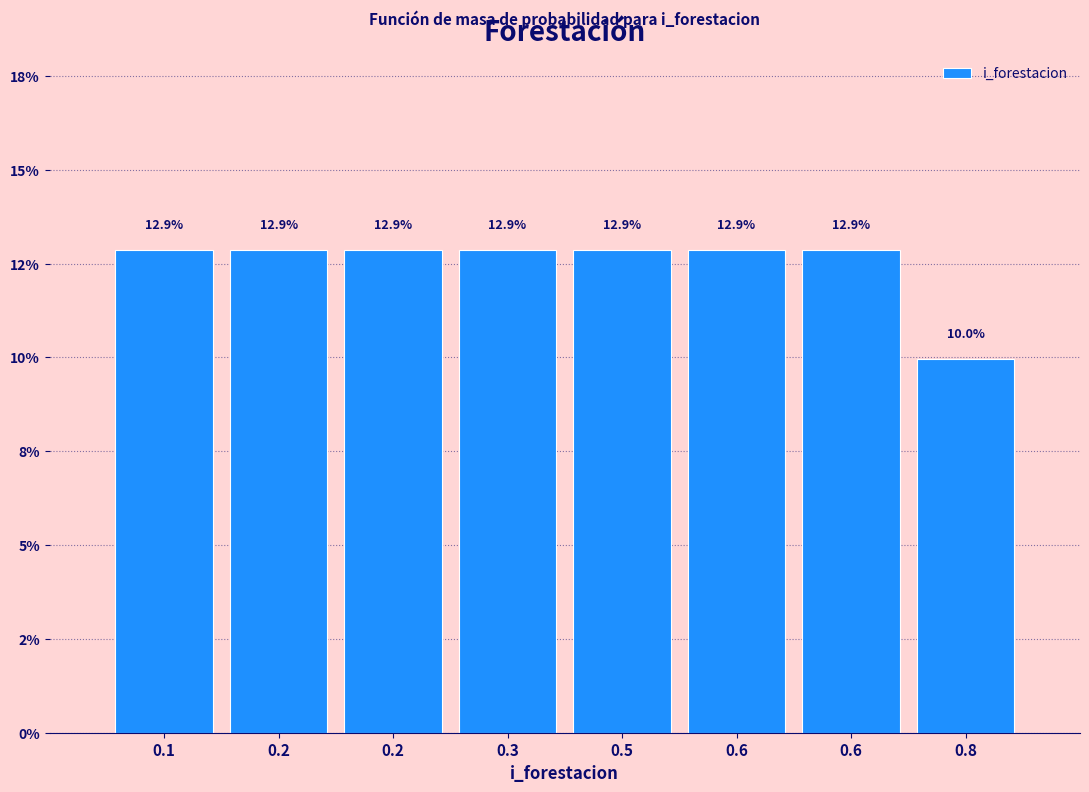

Are the bars horizontal?

No